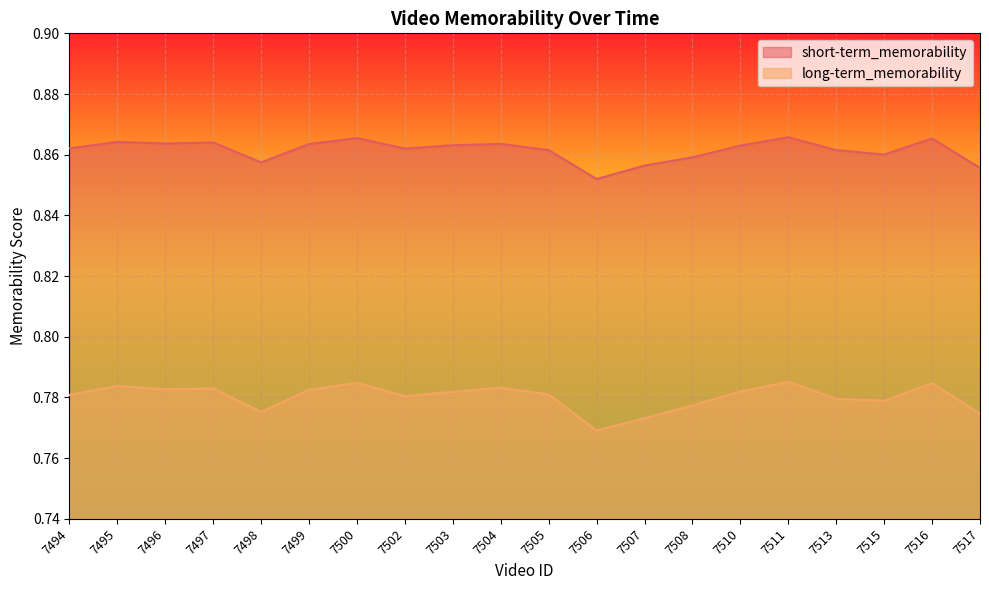

What is the value of the long-term_memorability point at the 4th from the left?

0.8